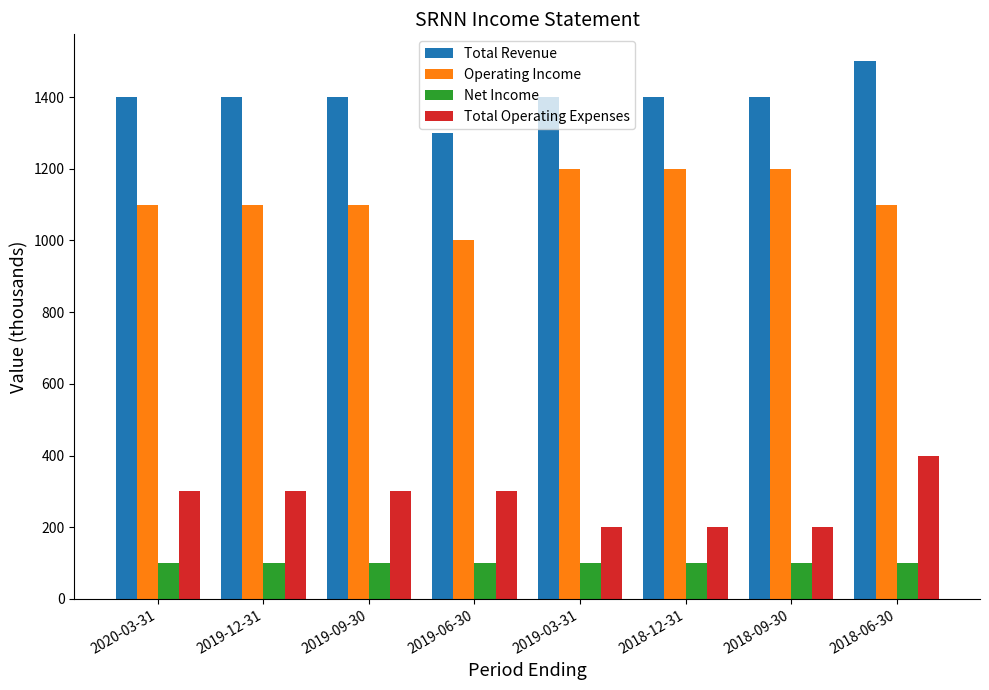

Is it true that Total Revenue equals 1400 at 2018-12-31?

True